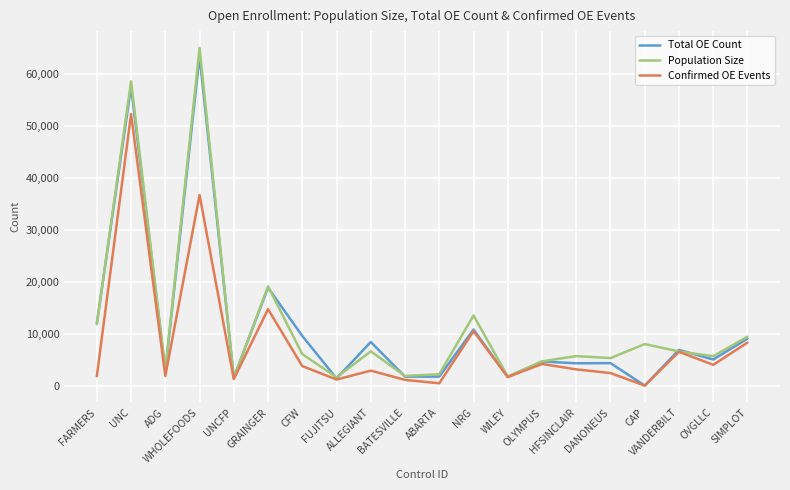

What is the highest value of the Population Size series?

65000